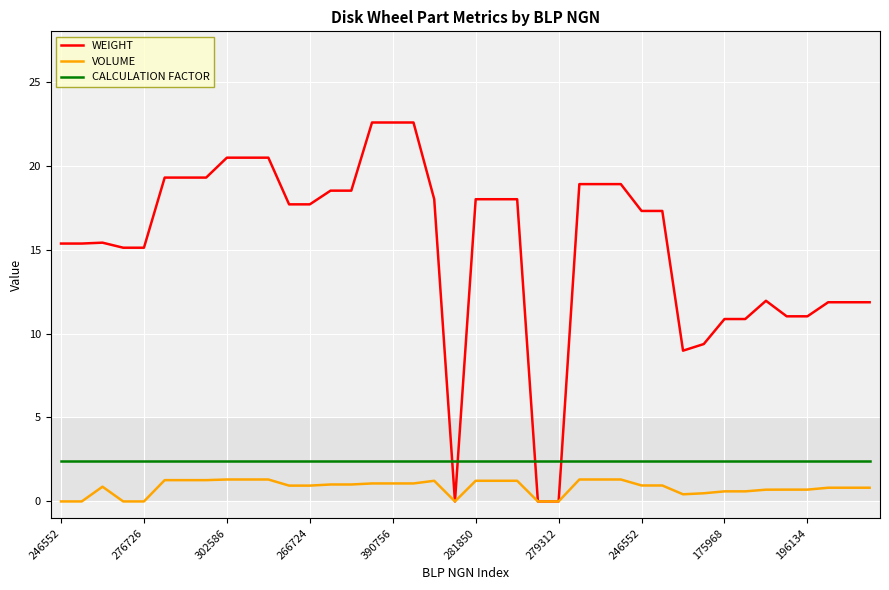

What is the highest value of the WEIGHT series?

22.6